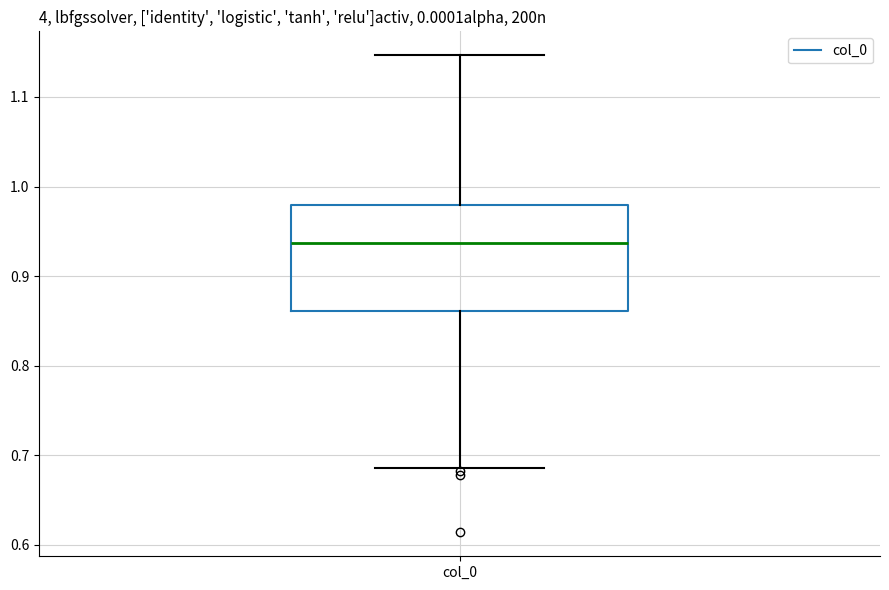

Transcribe this box plot: give where the median line is, the range the box spans, and where the two whiskers end, as read against the y-axis. The values are not printed on the chart, so give them approximately, as read against the axis.

median 0.94, box 0.86 to 0.98, whiskers 0.69 to 1.15